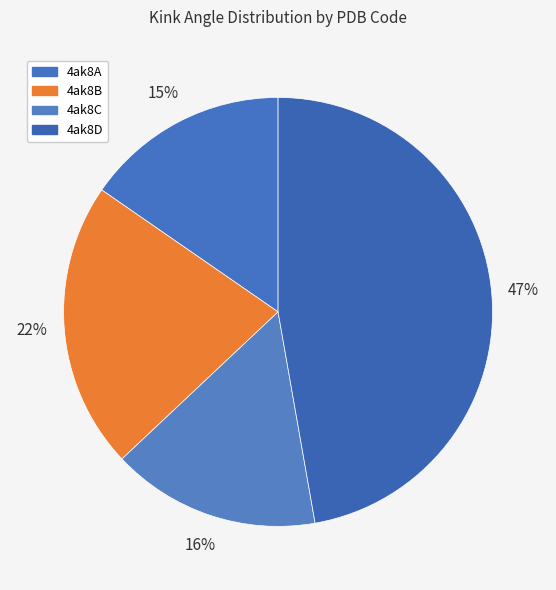

Which slice is the largest?

4ak8D